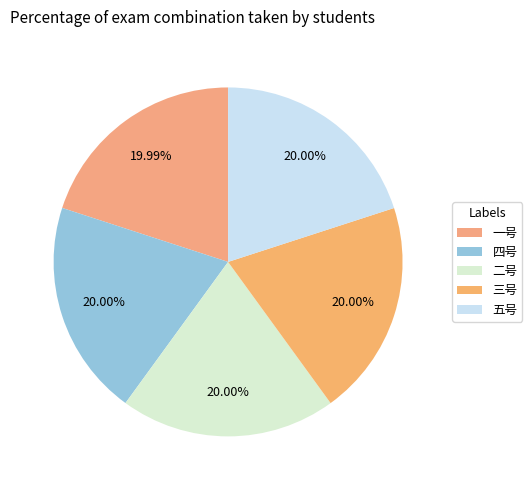

Which has a higher value, 三号 or 五号?

五号